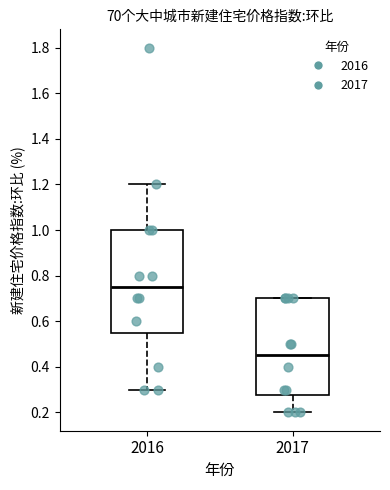

Reading left to right, transcribe this box plot: for each box, give where its median line is, the range the box spans, and where its two whiskers end, as read against the y-axis. The values are not printed on the chart, so give them approximately, as read against the axis.

2016: median 0.76, box 0.56 to 1.00, whiskers 0.30 to 1.20
2017: median 0.46, box 0.28 to 0.70, whiskers 0.20 to 0.70